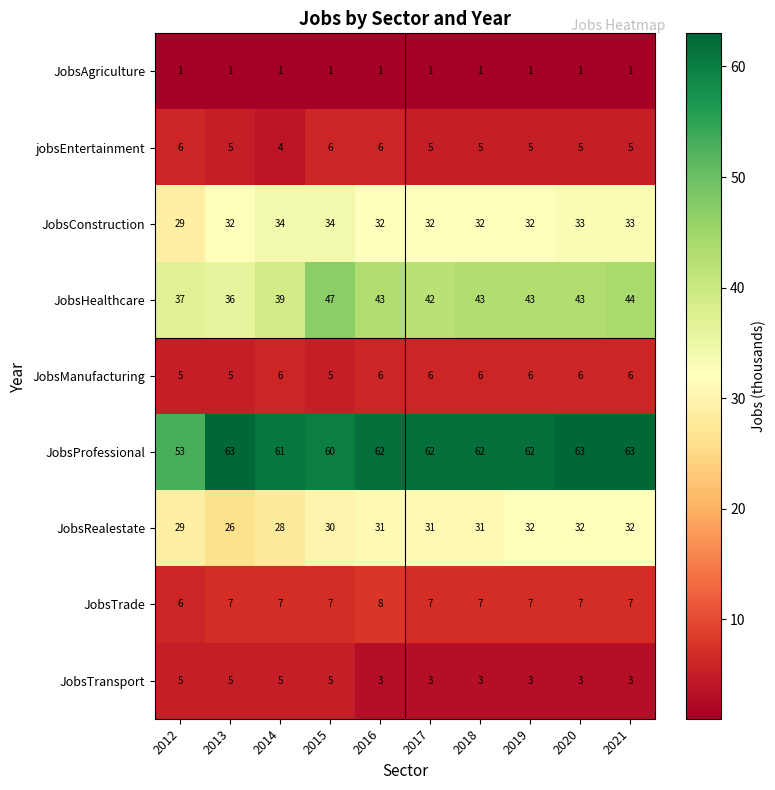

What is the sum of all JobsTrade values?

70